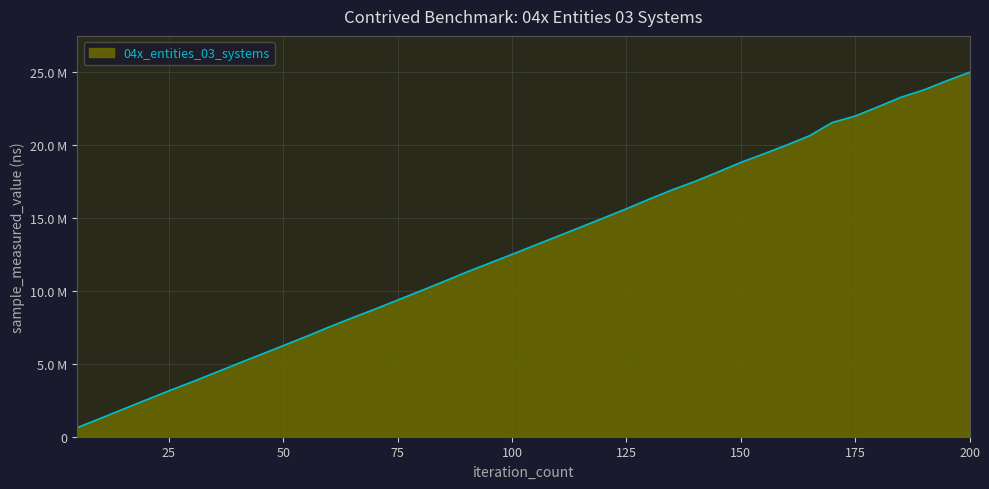

Reading left to right, what are all the values shown in this chart?

624900	1248600	1883300	2514200	3144400	3746700	4370700	5002500	5620300	6243500	6866700	7515200	8138000	8742500	9366400	9992000	10623900	11278500	11887200	12500900	13125300	13743900	14365900	14995600	15626200	16288500	16923400	17503200	18144800	18804600	19390200	19991600	20628900	21541400	21984800	22618000	23273900	23775900	24401100	24984900